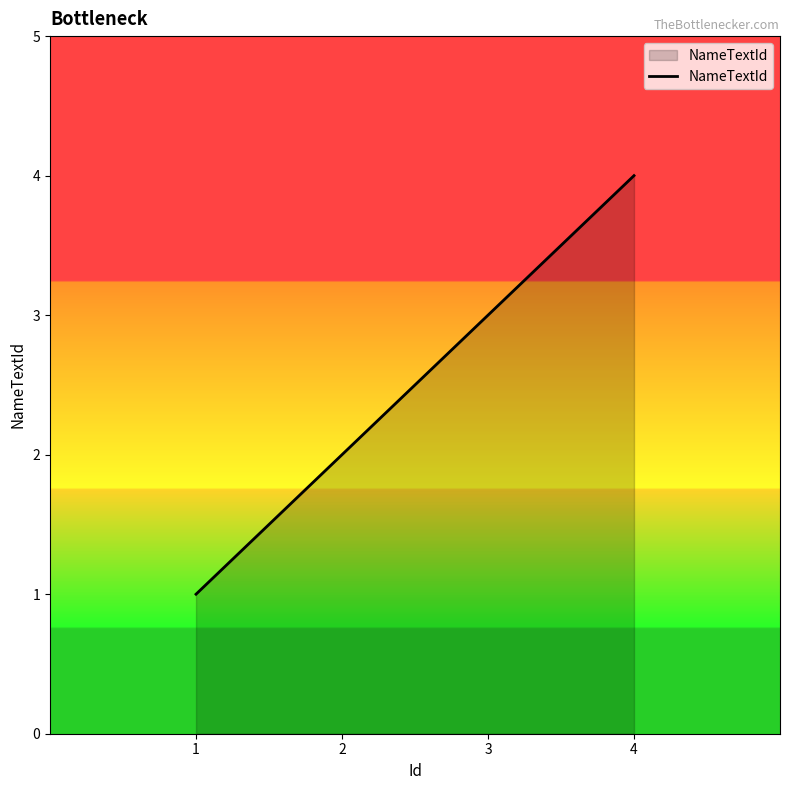

Reading left to right, what are all the values shown in this chart?

1=1	2=2	3=3	4=4